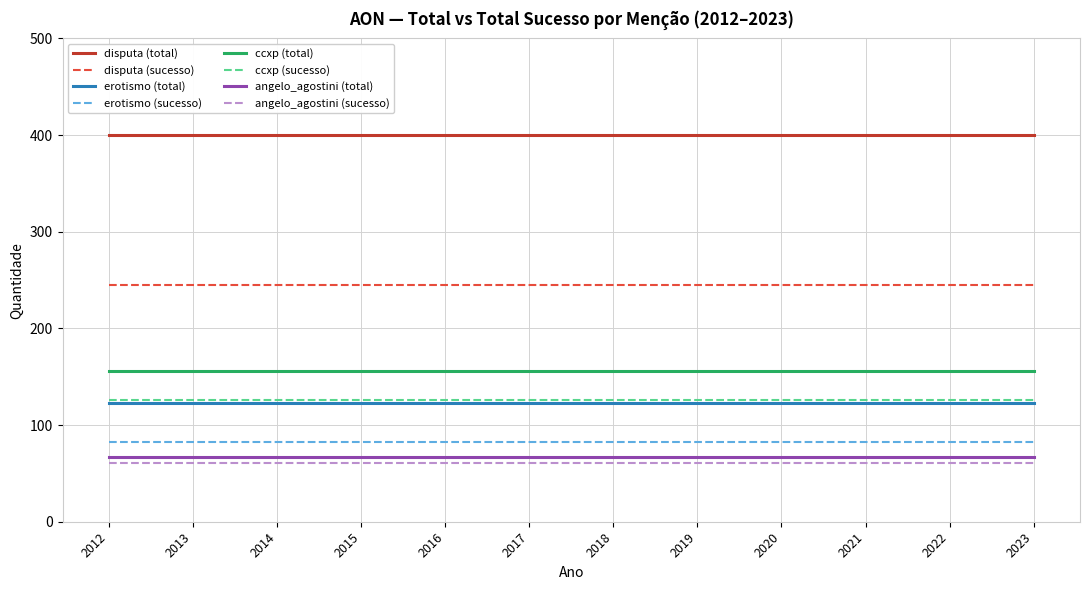

True or false: angelo_agostini (total) and erotismo (sucesso) cross at least once.

False